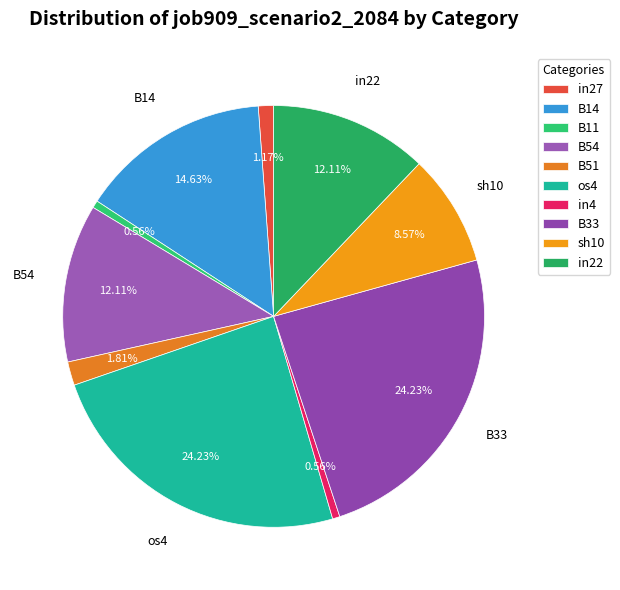

Is there any slice that represents more than half of the pie?

No